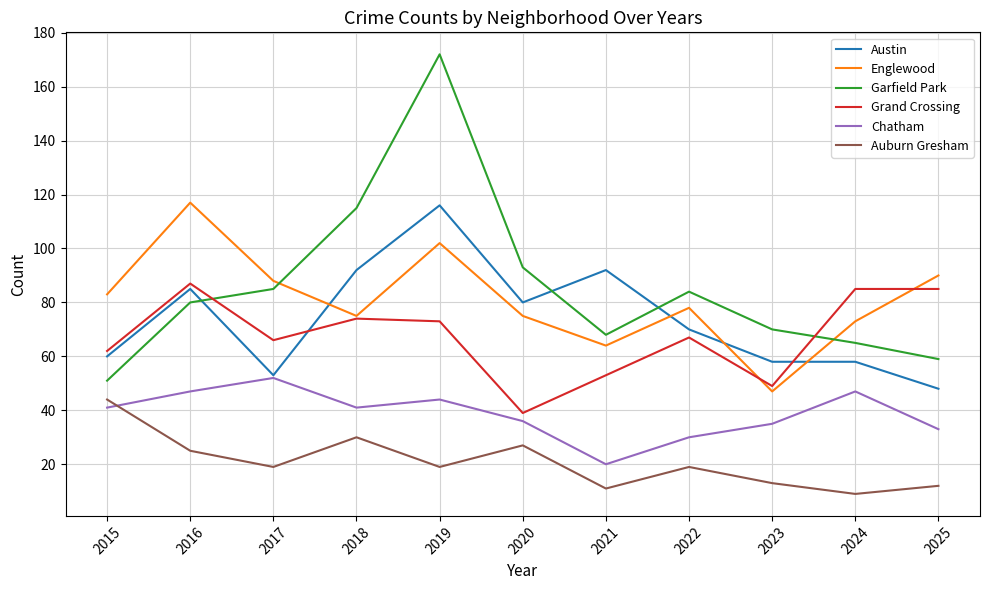

Is the value of Austin at 2017 greater than the value of Englewood at 2016?

No